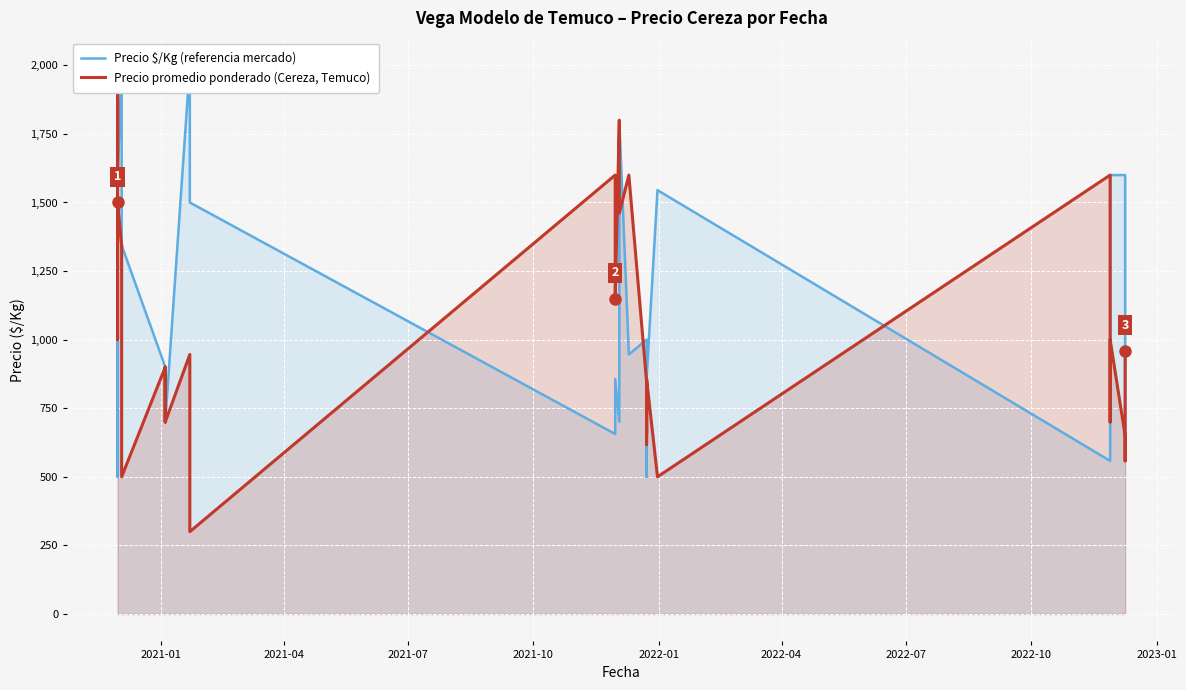

Which series has the largest range (max minus min)?

Precio promedio ponderado (Cereza, Temuco)